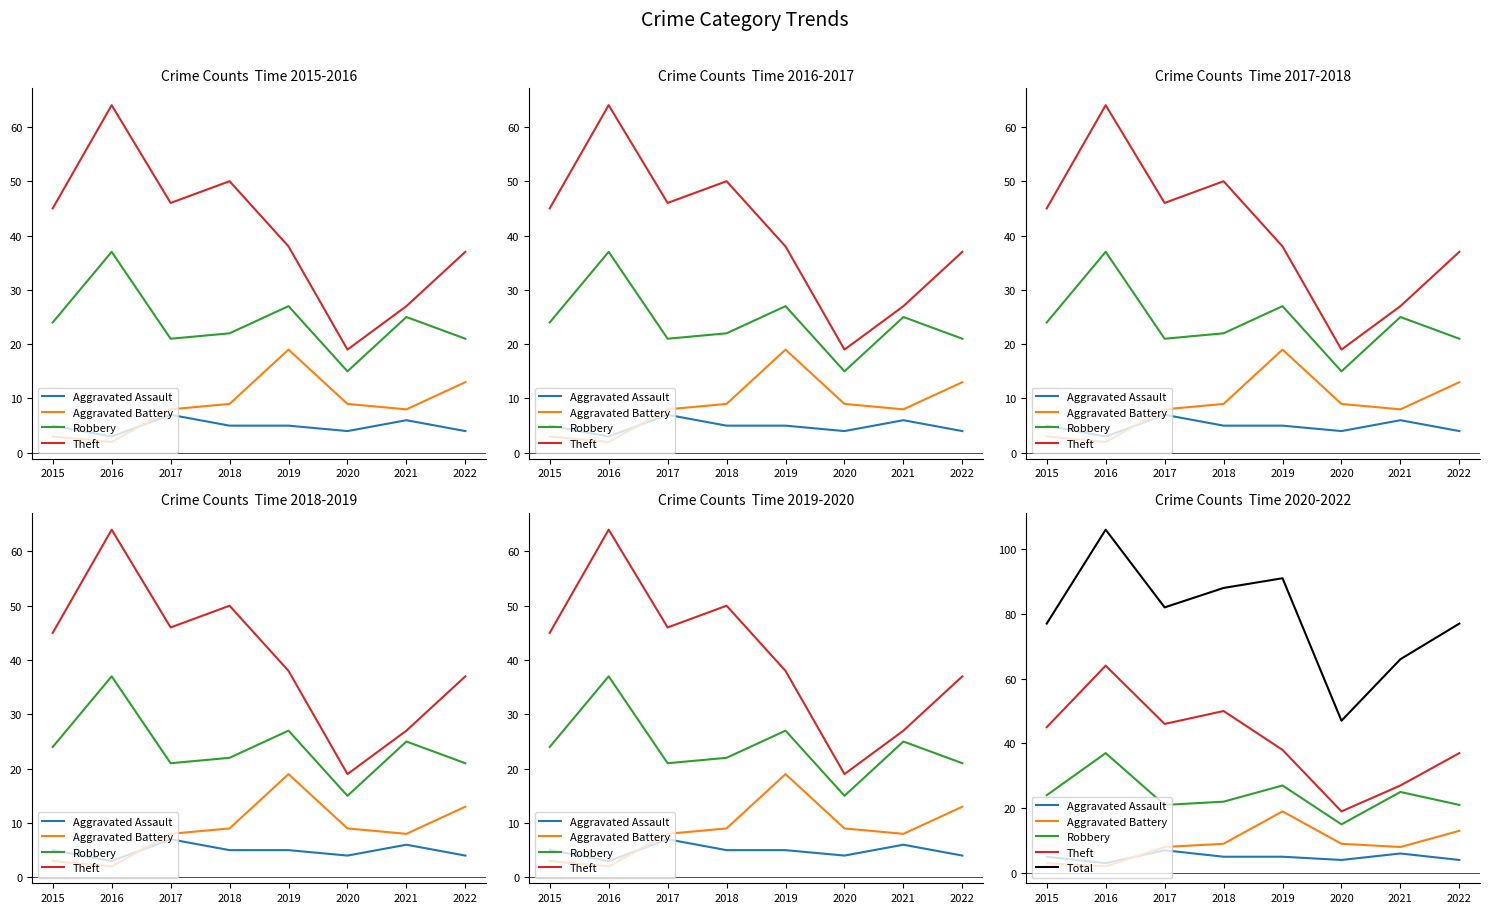

Is this an area chart (filled region under the line)?

No